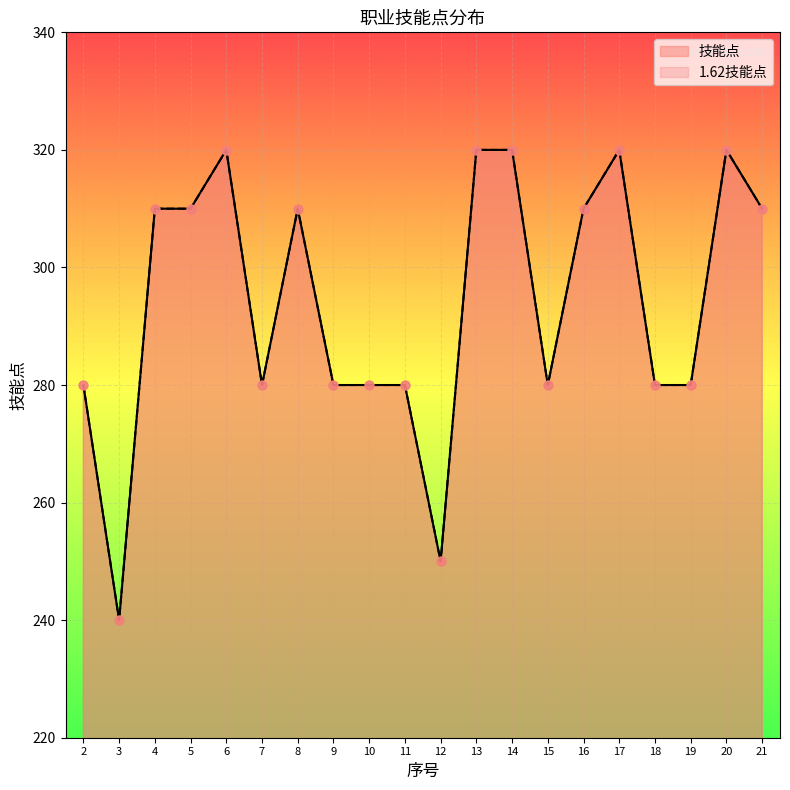

At how many categories does at least one series exceed 300?

10